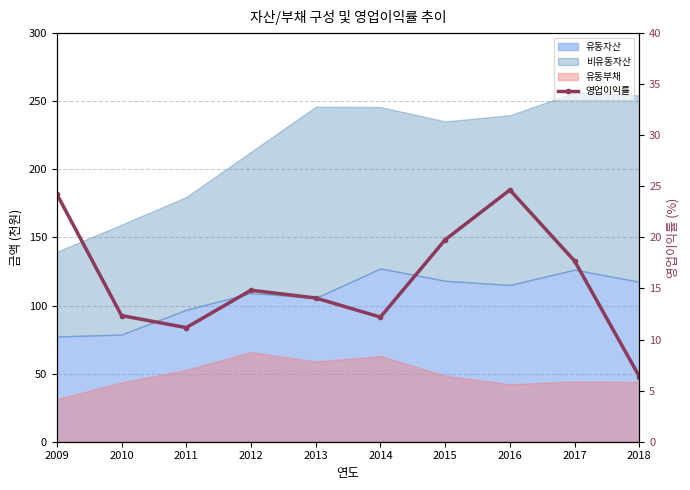

What is the difference between the maximum and minimum values?

18.3